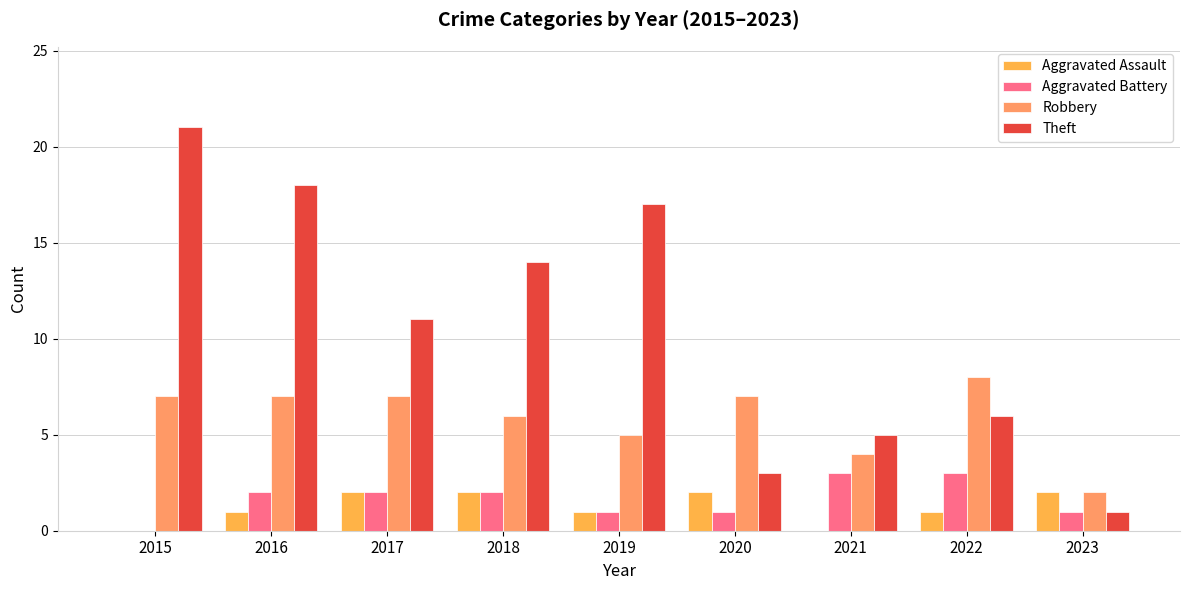

Is it true that Theft equals 17 at 2019?

True